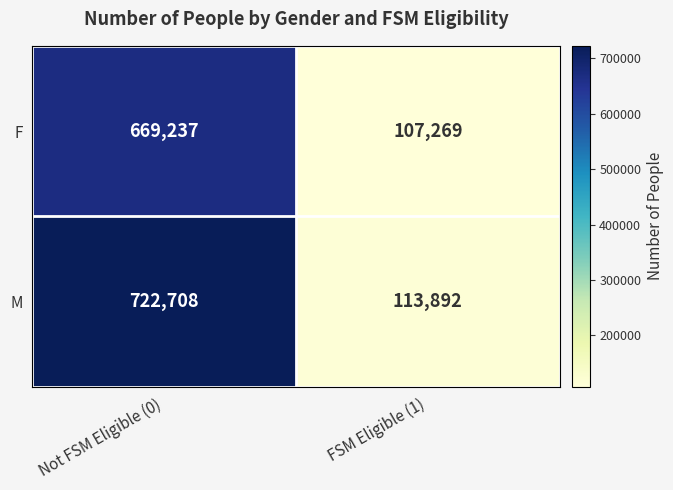

At how many categories does at least one series exceed 174749?

1